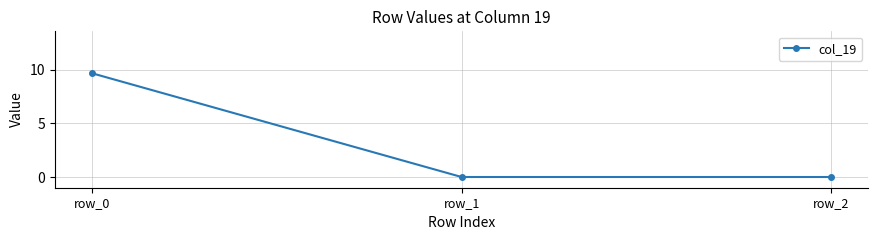

What is the value of the 1st point from the left?

9.7